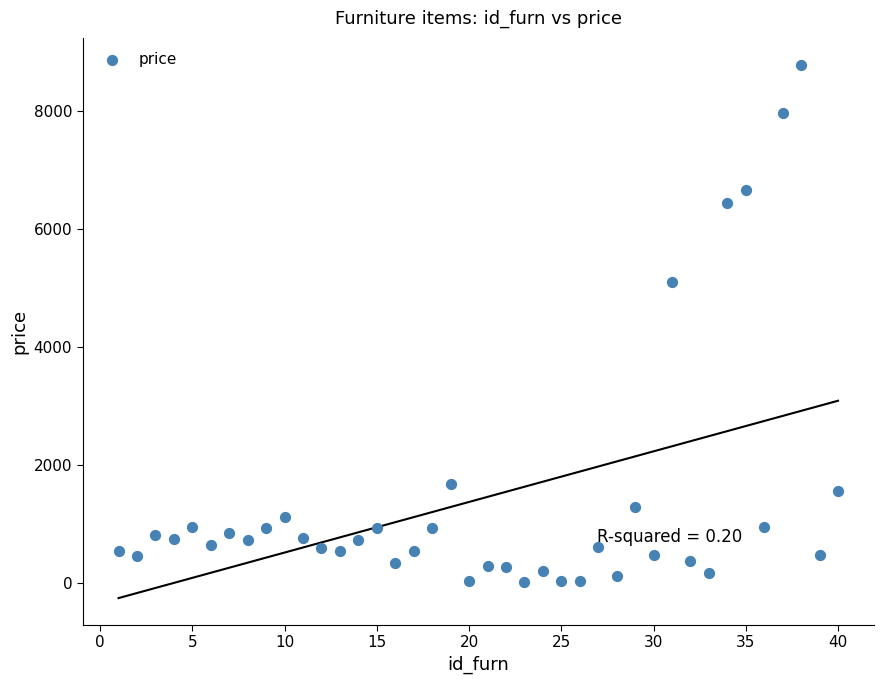

What Y value in the scatter plot is closest to 4405?

5100